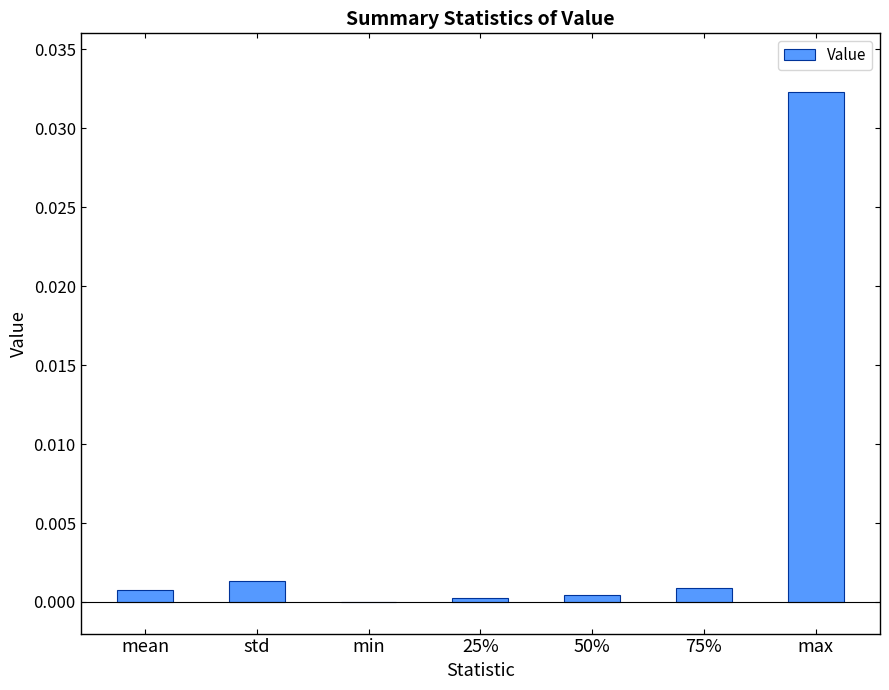

At which category does the chart reach its peak across all series?

max